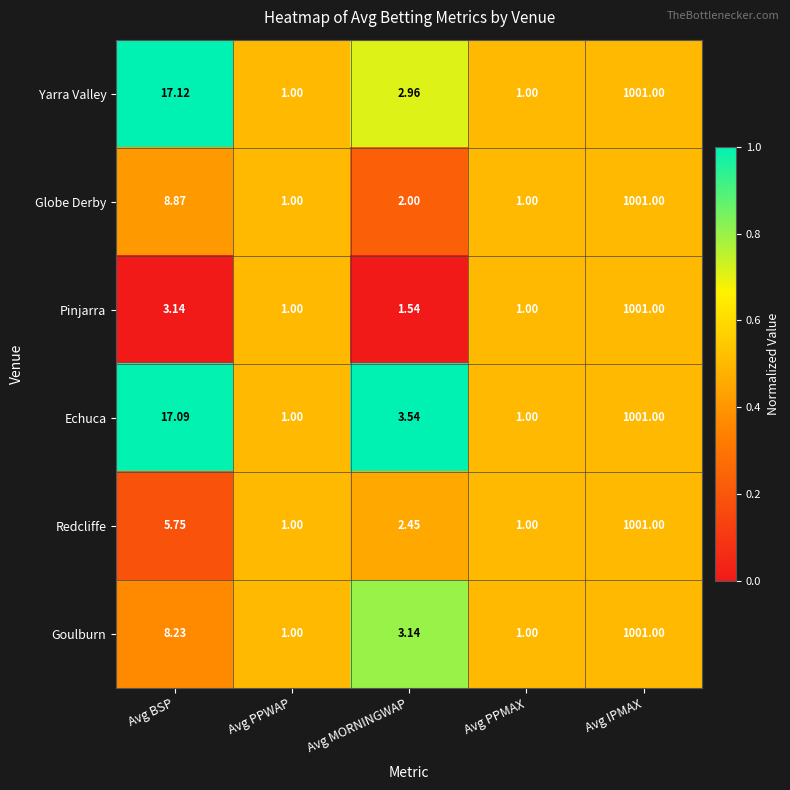

Which series has the largest total across all categories?

Echuca